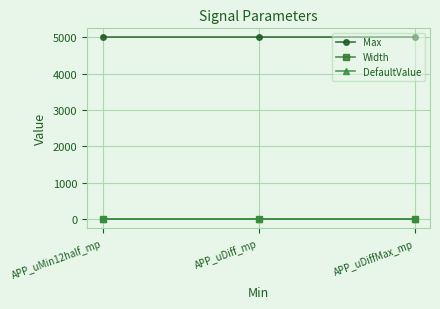

The Max series shows 5000 at APP_uDiffMax_mp. True or false?

True